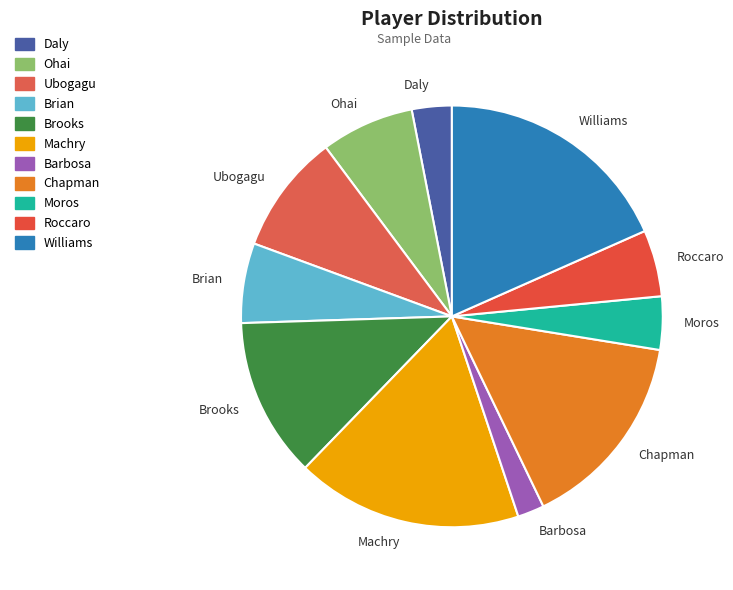

Between Roccaro and Daly, which is larger?

Roccaro